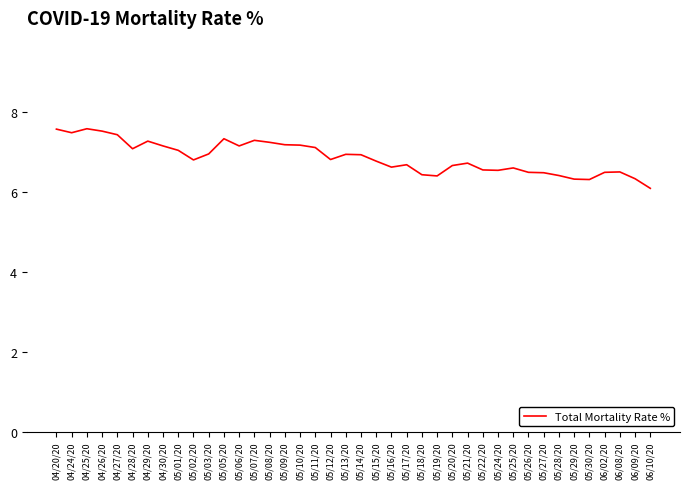

Count the number of data series in this chart.

1